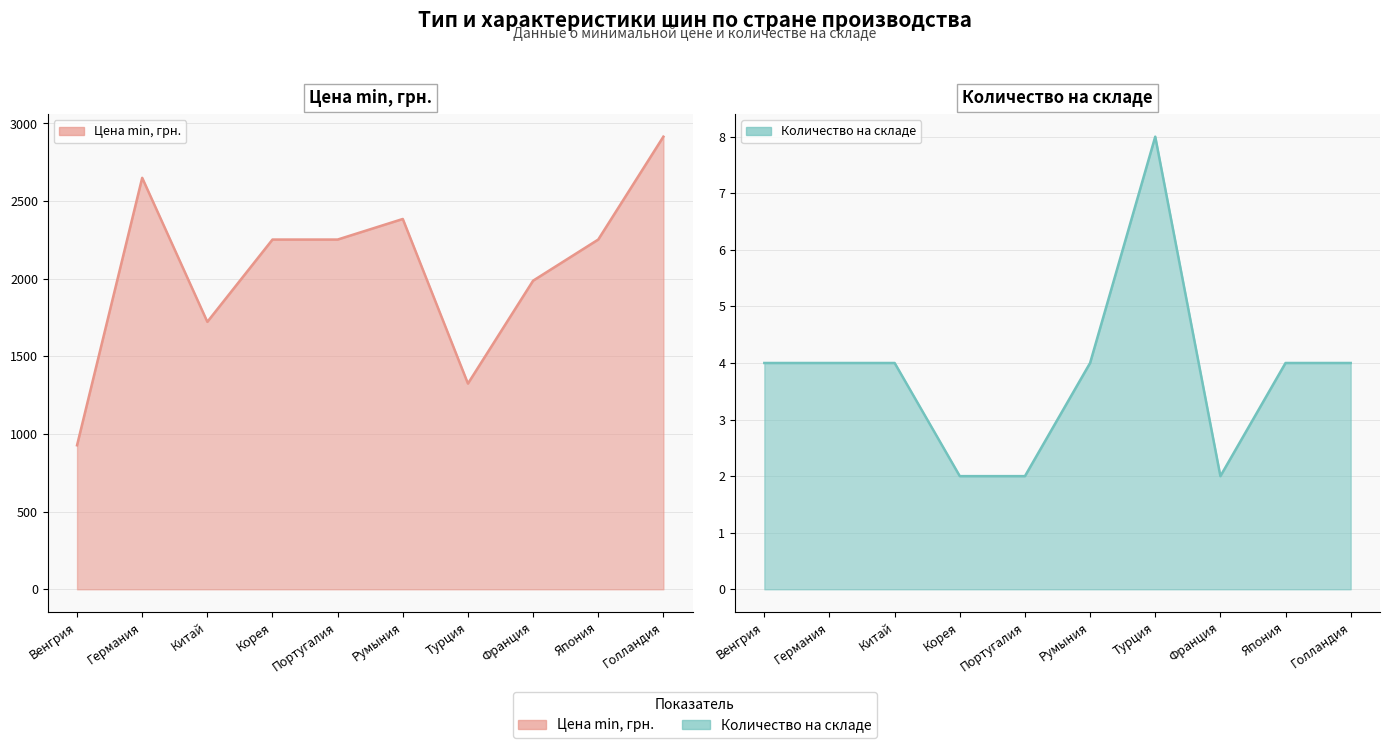

Reading left to right, what are all the values shown in this chart?

Цена min, грн.: Венгрия=927.5	Германия=2650.0	Китай=1722.5	Корея=2252.5	Португалия=2252.5	Румыния=2385.0	Турция=1325.0	Франция=1987.5	Япония=2252.5	Голландия=2915.0
Количество на складе: Венгрия=4.0	Германия=4.0	Китай=4.0	Корея=2.0	Португалия=2.0	Румыния=4.0	Турция=8.0	Франция=2.0	Япония=4.0	Голландия=4.0